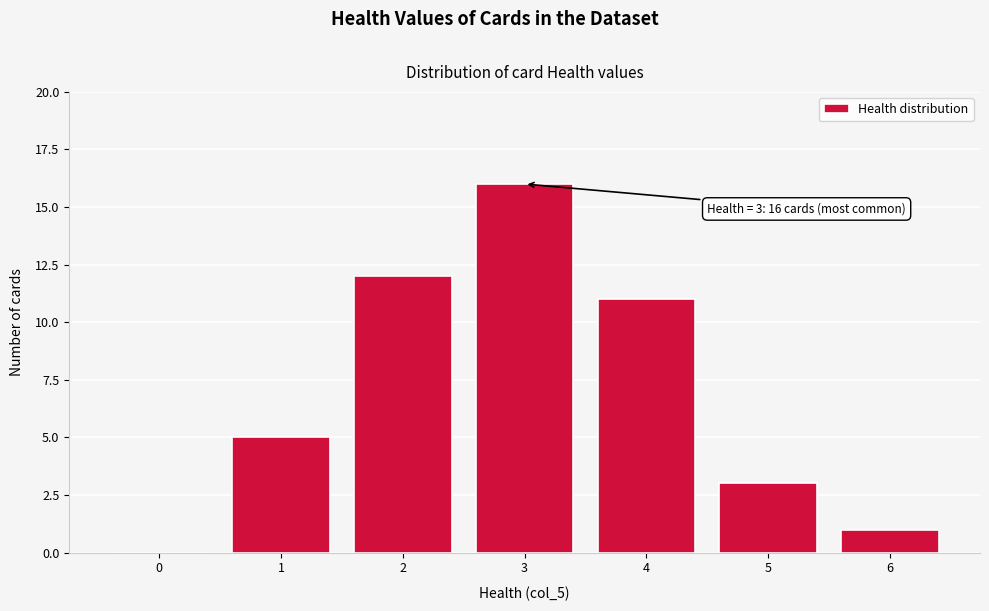

Reading left to right, transcribe all the data shown in this chart.

0=0	1=5	2=12	3=16	4=11	5=3	6=1